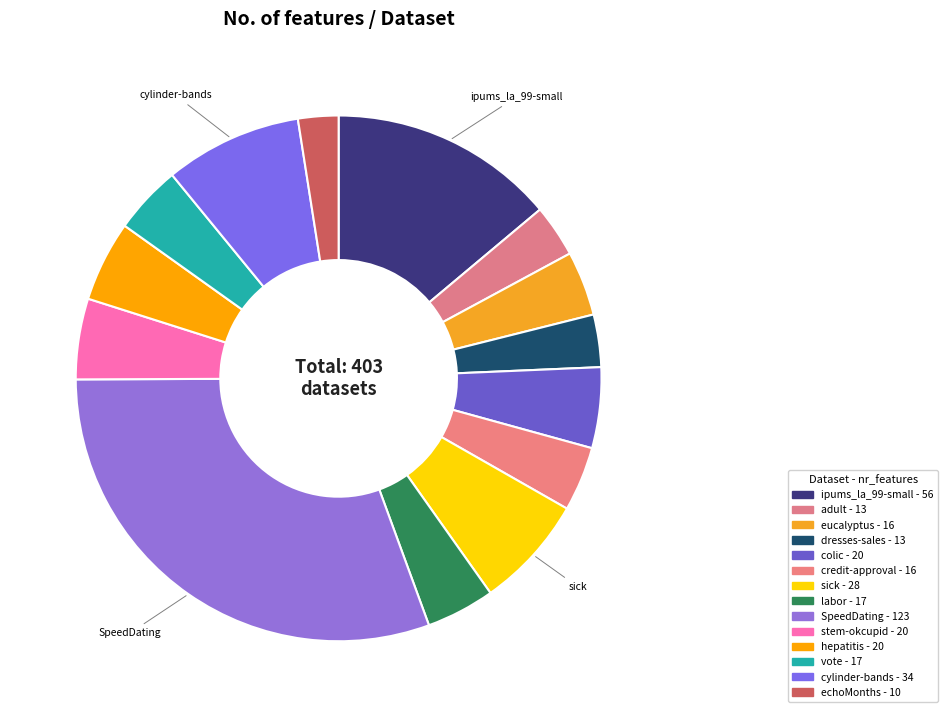

How many segments does this pie chart have?

14